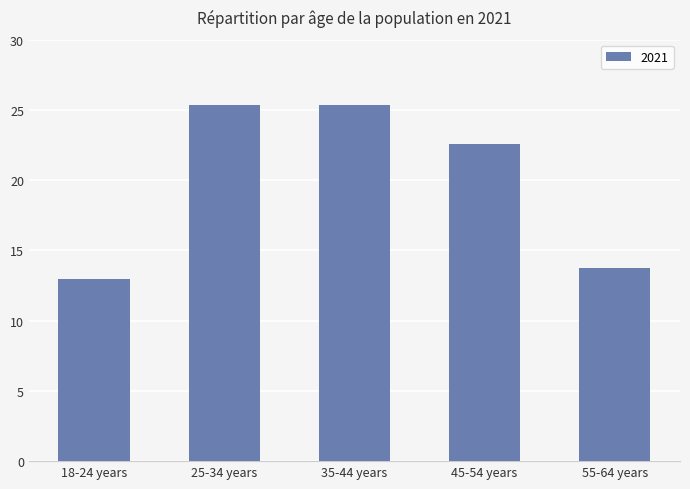

What is the ratio of the value at 25-34 years to the value at 35-44 years?

1.0